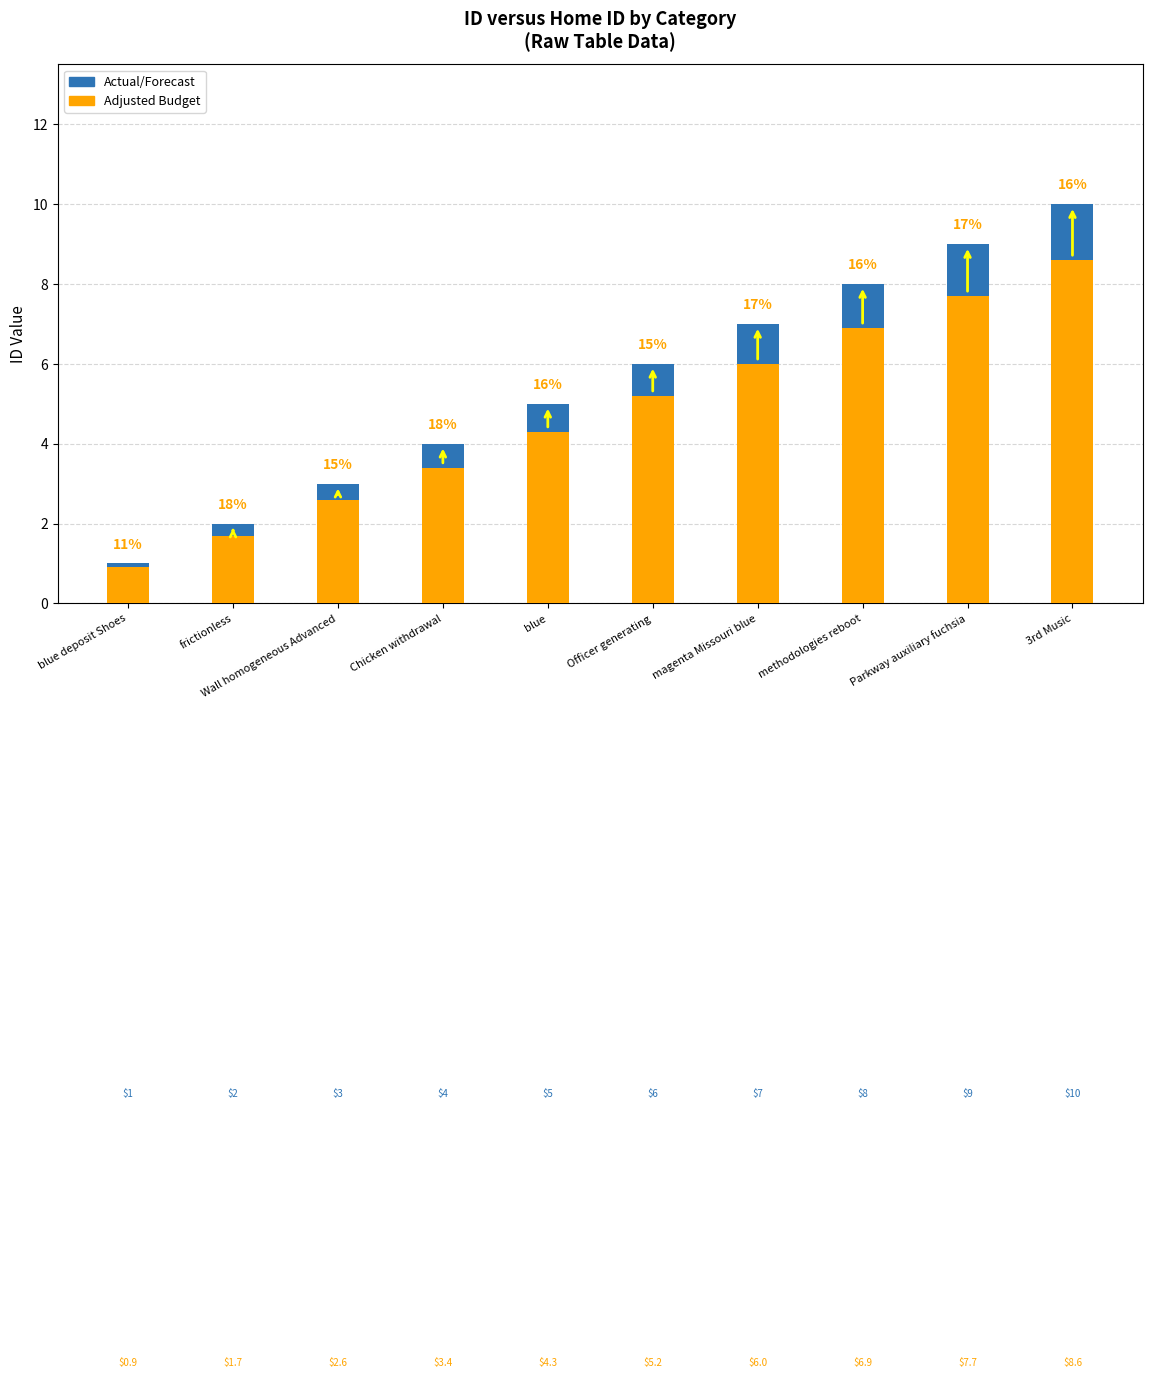

True or false: Actual/Forecast has a value of 10.0 at 3rd Music.

True